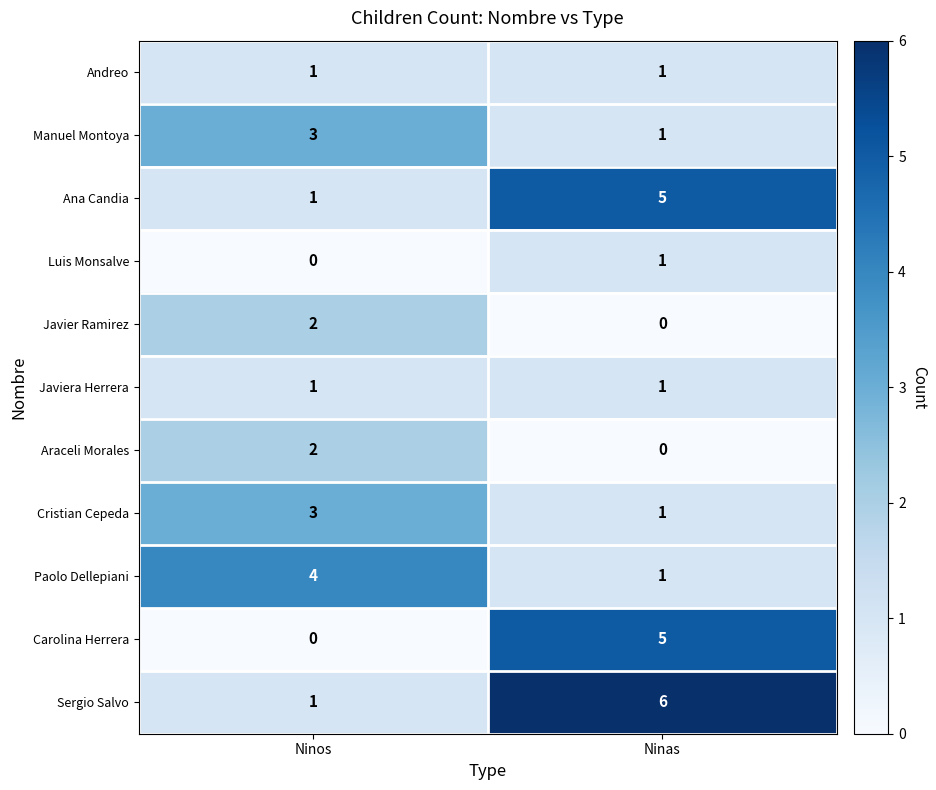

What is the spread (max minus min) of values at Ninas?

6